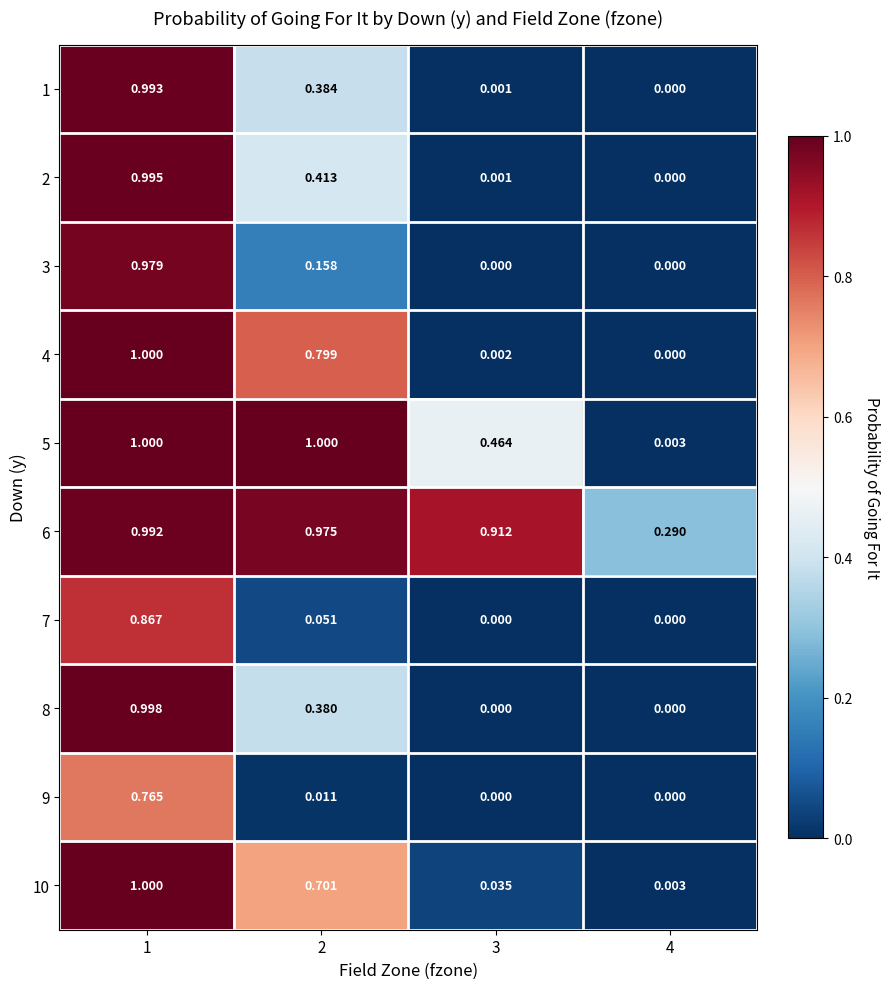

Reading left to right, list all the values displayed in this chart.

1: 1=1.0	2=0.4	3=0.0	4=0.0
2: 1=1.0	2=0.4	3=0.0	4=0.0
3: 1=1.0	2=0.2	3=0.0	4=0.0
4: 1=1.0	2=0.8	3=0.0	4=0.0
5: 1=1.0	2=1.0	3=0.5	4=0.0
6: 1=1.0	2=1.0	3=0.9	4=0.3
7: 1=0.9	2=0.1	3=0.0	4=0.0
8: 1=1.0	2=0.4	3=0.0	4=0.0
9: 1=0.8	2=0.0	3=0.0	4=0.0
10: 1=1.0	2=0.7	3=0.0	4=0.0